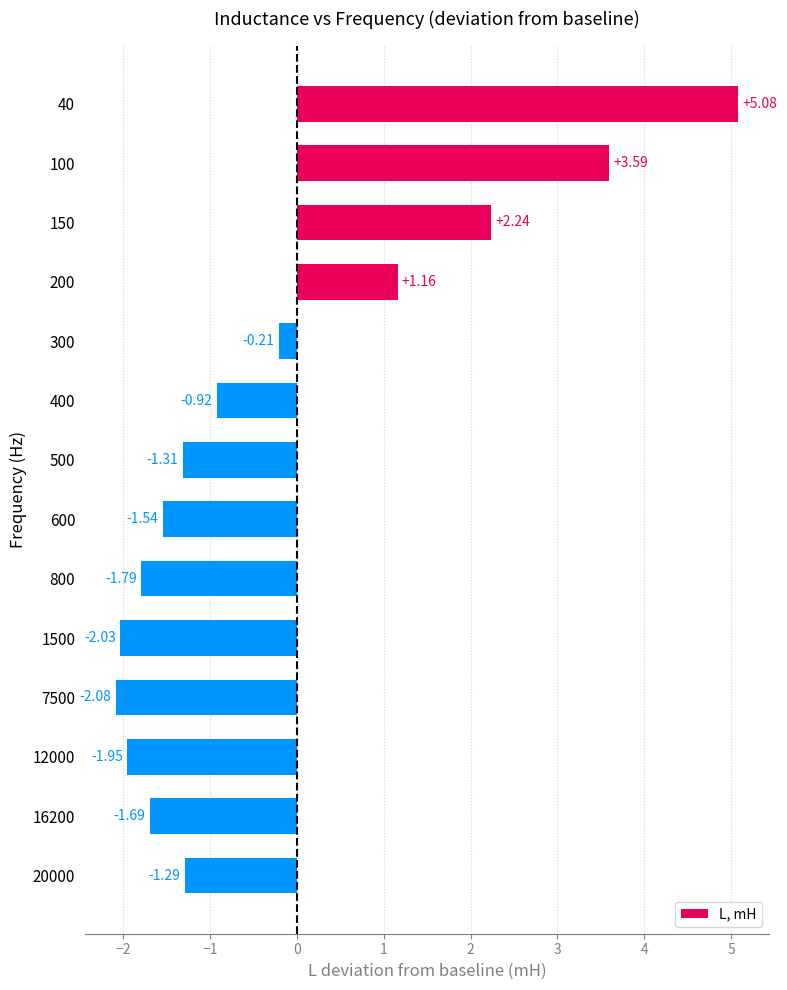

Which has a higher value, 16200 or 100?

100